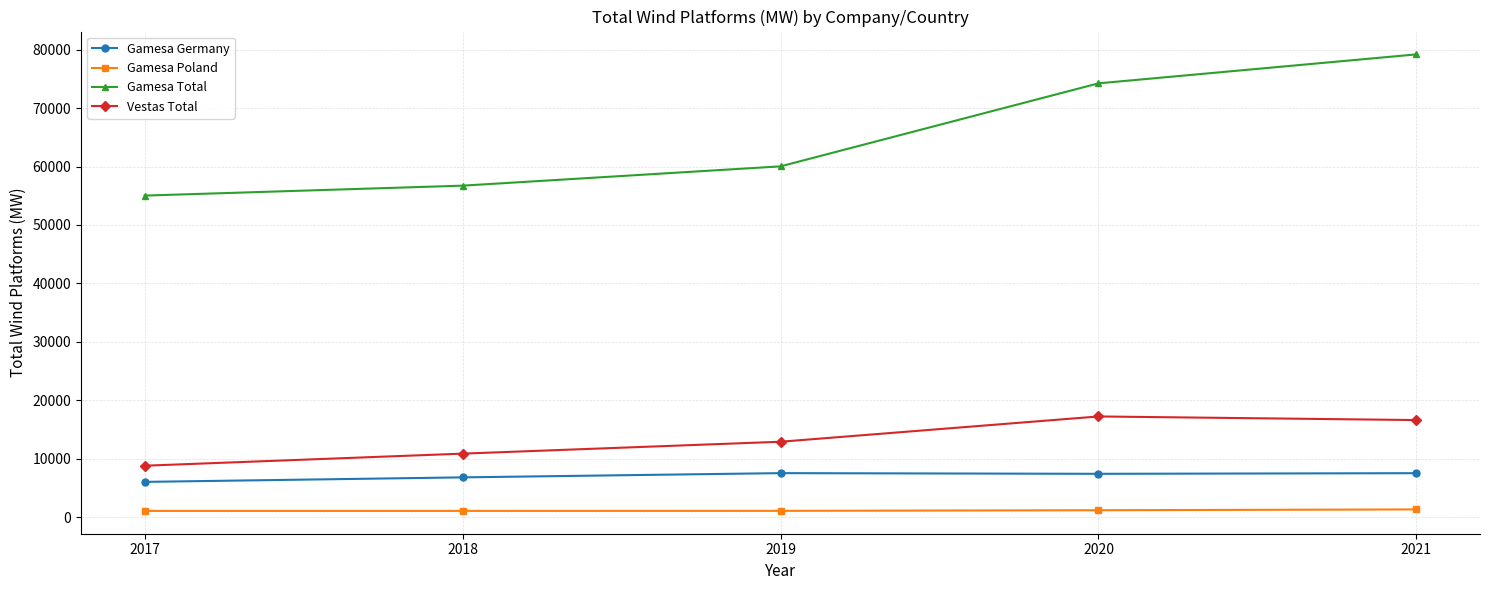

What is the value of the Gamesa Germany point at the 2nd from the left?

6785